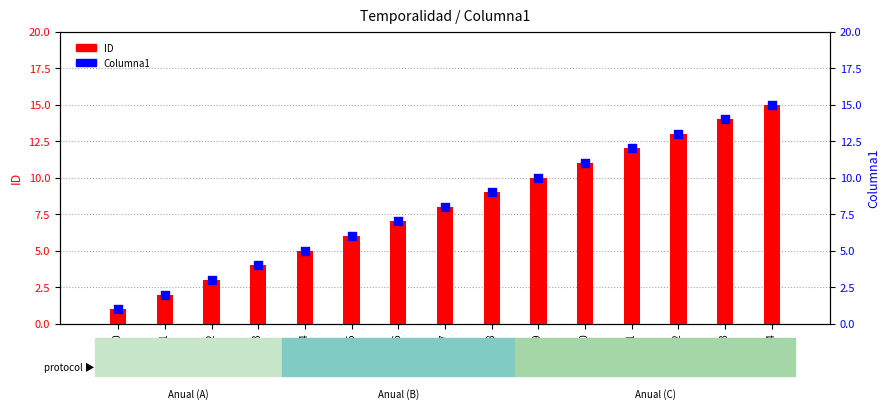

Which series contains the highest Y value?

ID